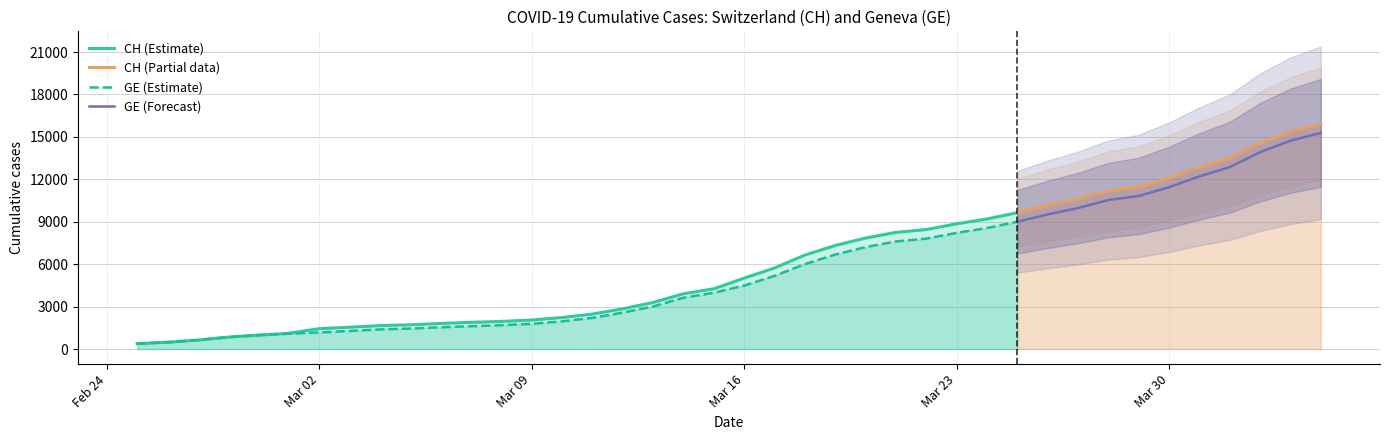

What is the highest value of the CH (Estimate) series?

9642